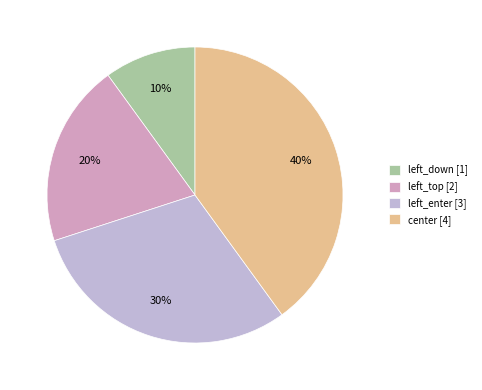

Which slice is the smallest?

left_down